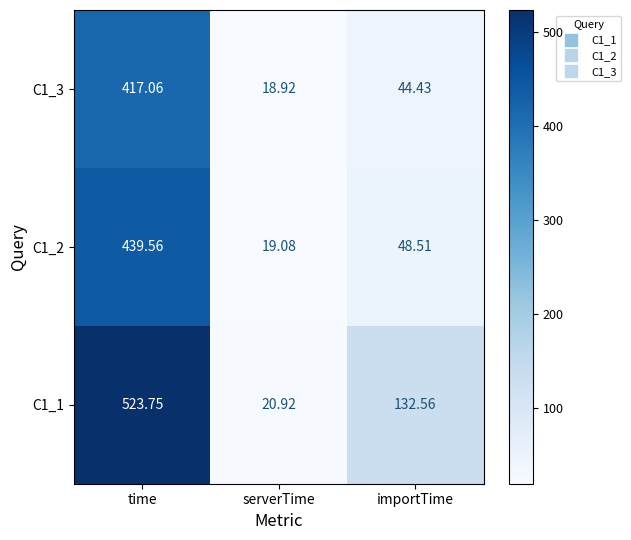

At which label does C1_3 first exceed 44?

time